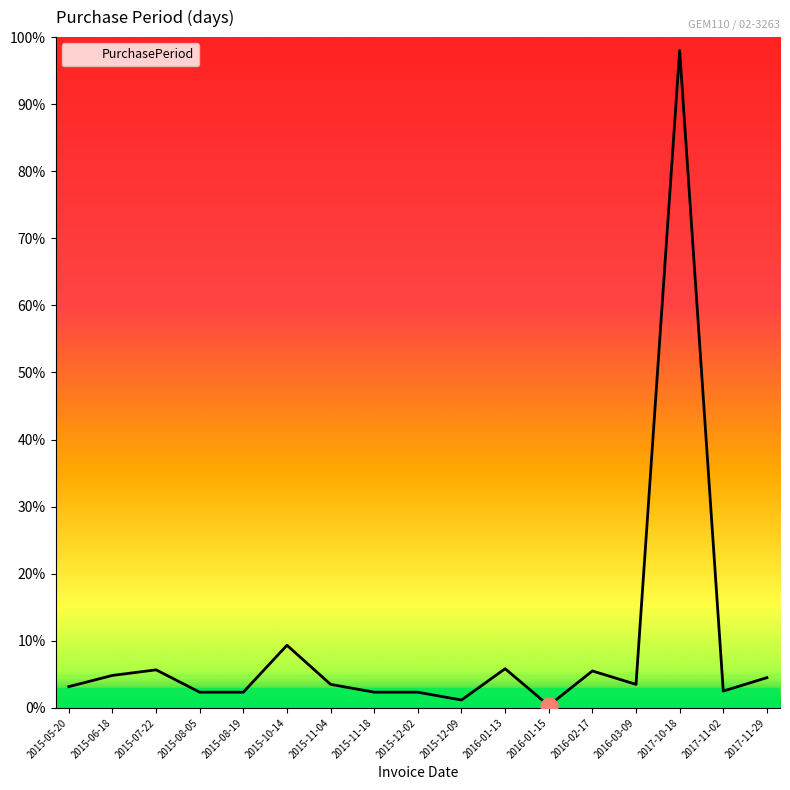

Is this an area chart (filled region under the line)?

No